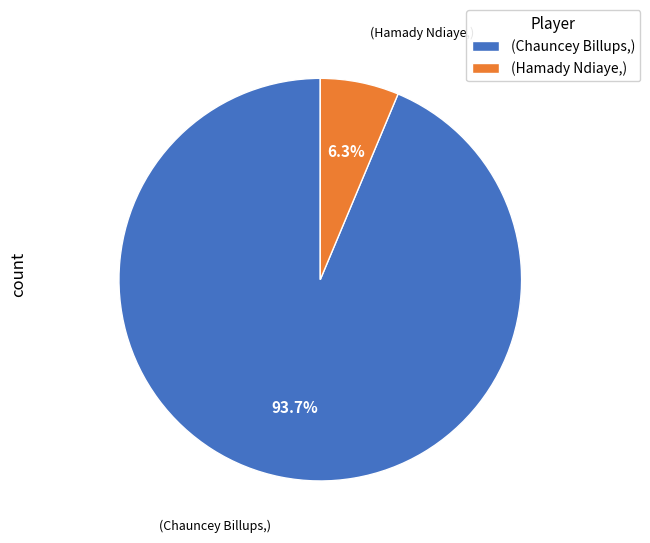

Which has a higher value, (Chauncey Billups,) or (Hamady Ndiaye,)?

(Chauncey Billups,)